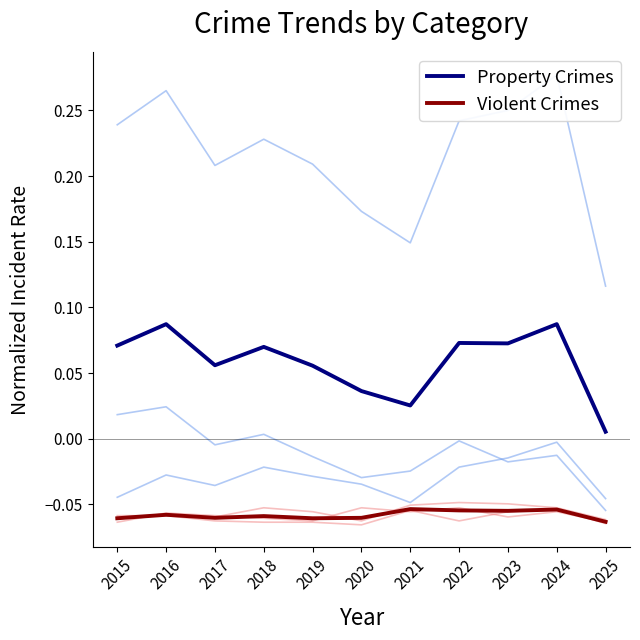

Is the value of Violent Crimes at 2015 greater than the value of Property Crimes at 2018?

No